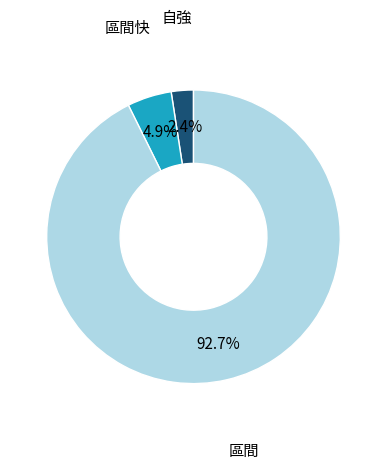

Is there any slice that represents more than half of the pie?

Yes